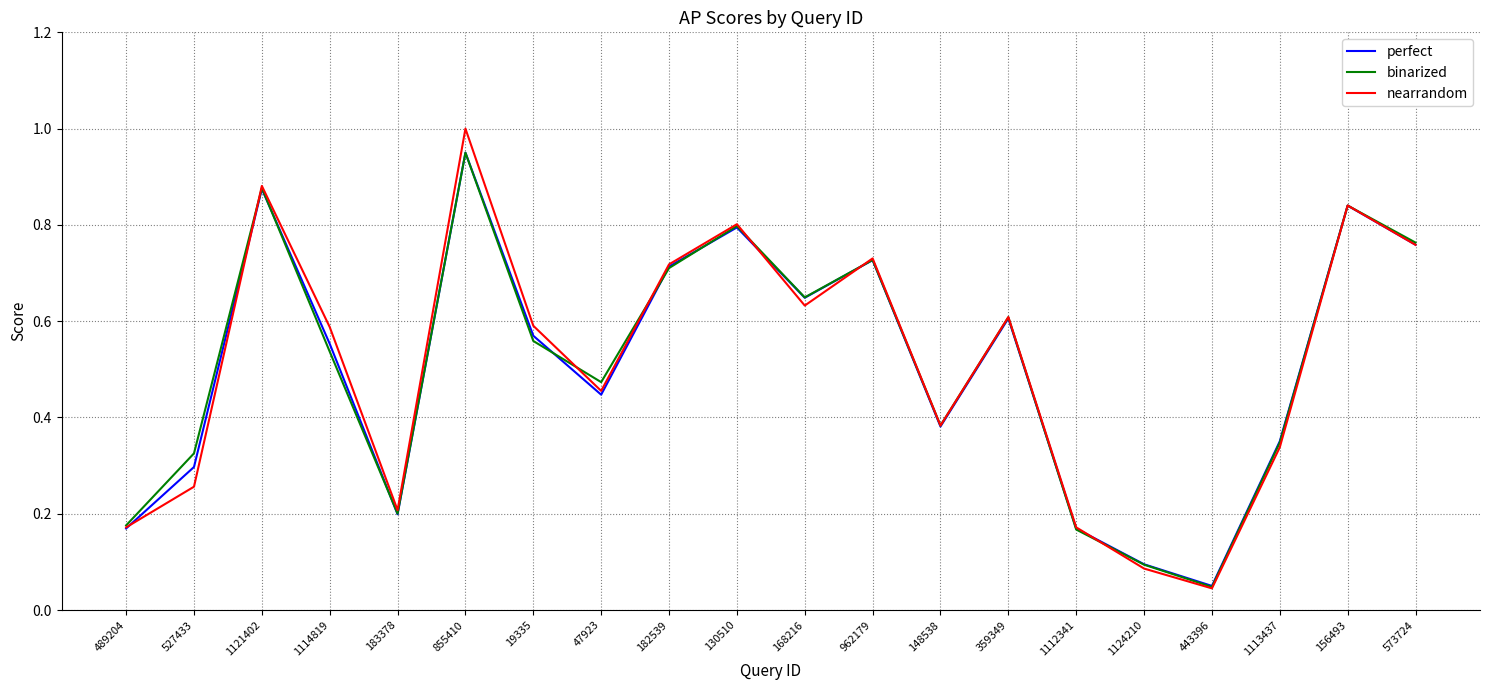

In perfect, how many points are higher than both neighbors (excluding endpoints)?

6